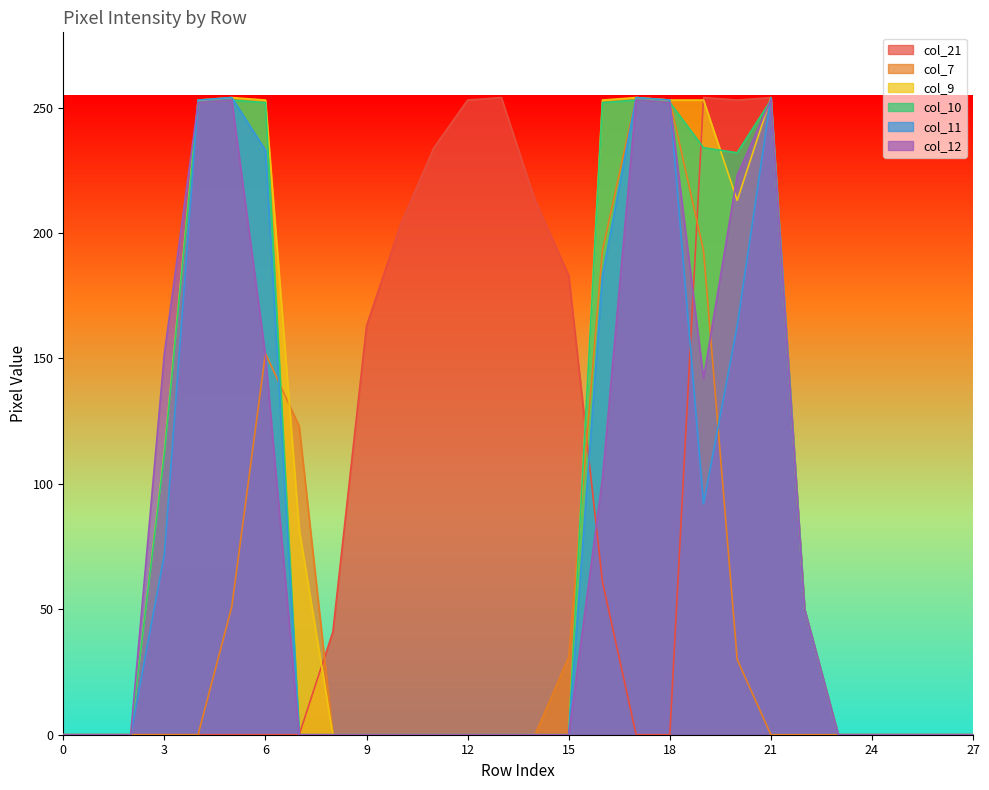

What is the difference between the maximum and minimum values in the col_12 series?

253